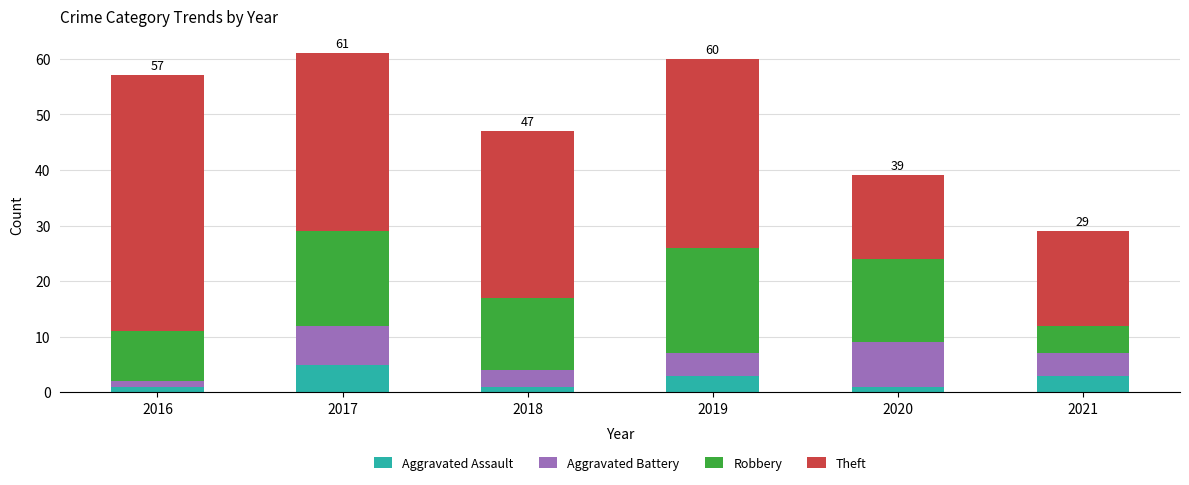

At which label does Aggravated Assault reach its peak?

2017